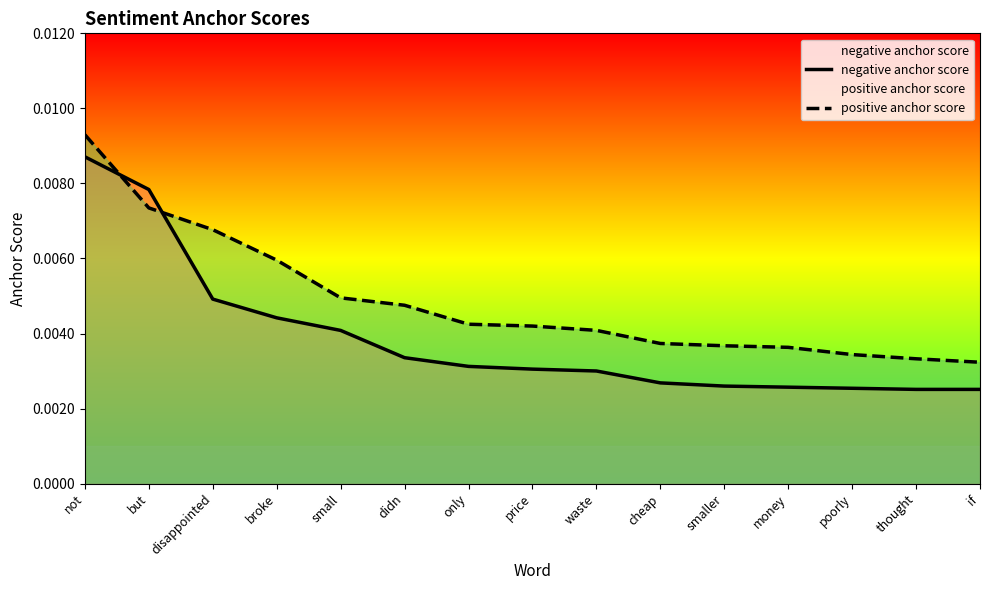

Is the value of negative anchor score at broke greater than the value of positive anchor score at smaller?

Yes